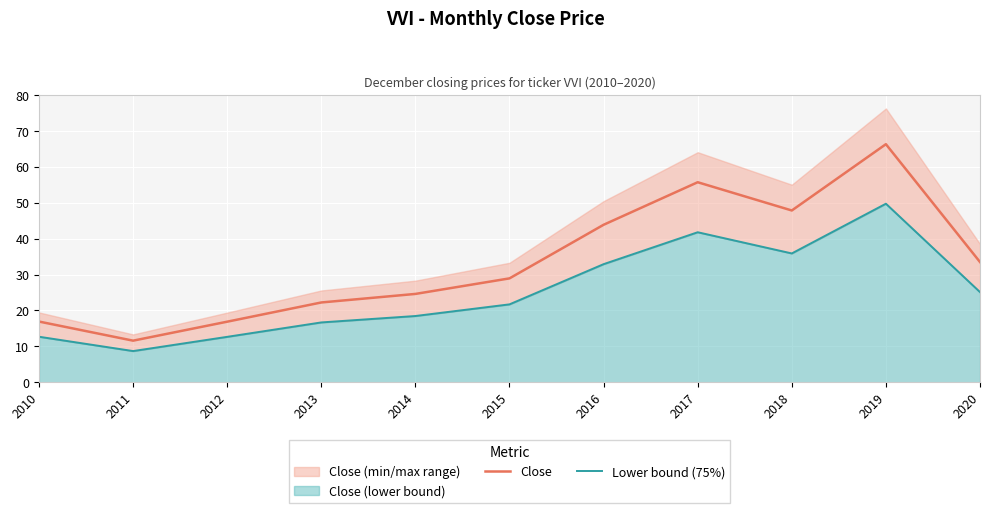

Rank the categories by Lower bound (75%) value from highest to lowest.

2019, 2017, 2018, 2016, 2020, 2015, 2014, 2013, 2010, 2012, 2011